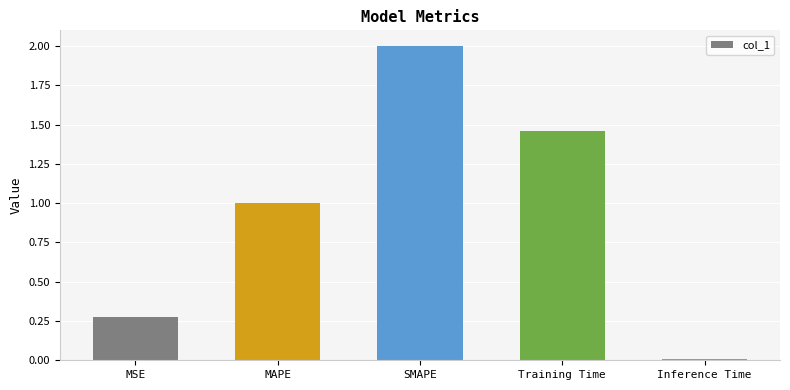

True or false: the data shows 0.1 at MSE.

False